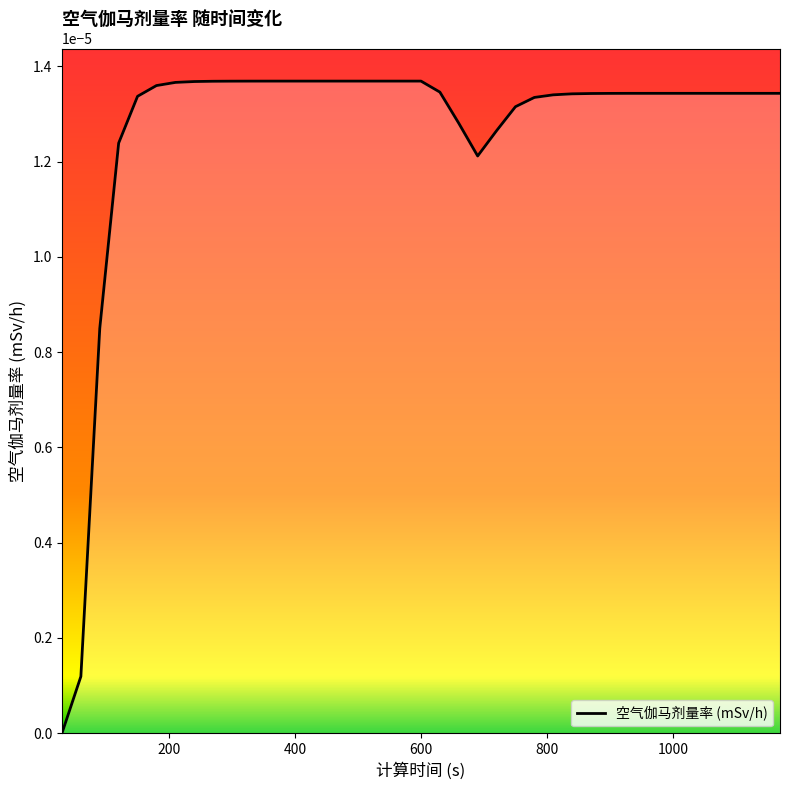

How many lines are shown in the chart?

1